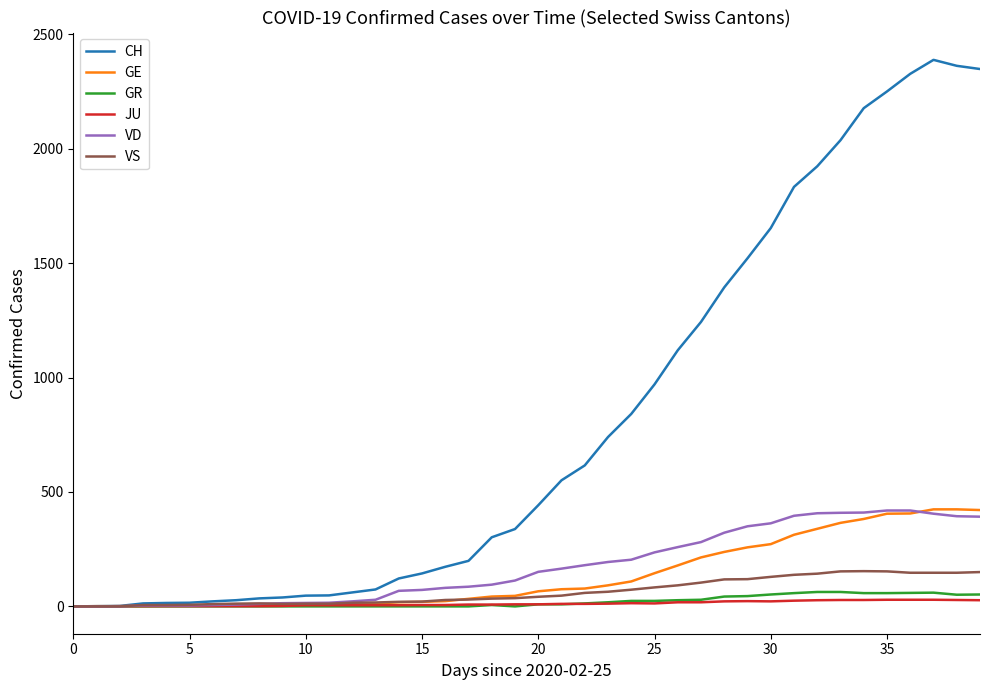

Does the chart have visible grid lines?

No